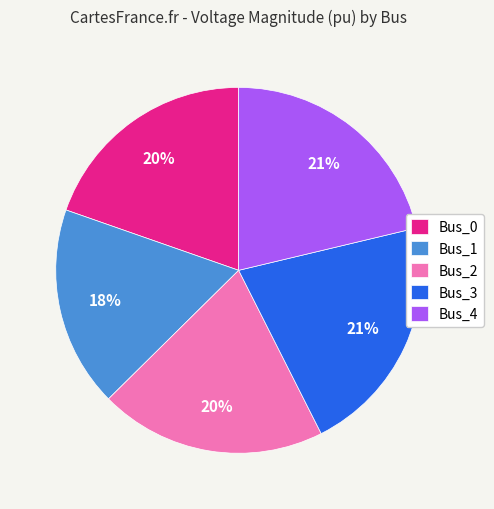

To the nearest percent, what is the average slice percentage?

20%